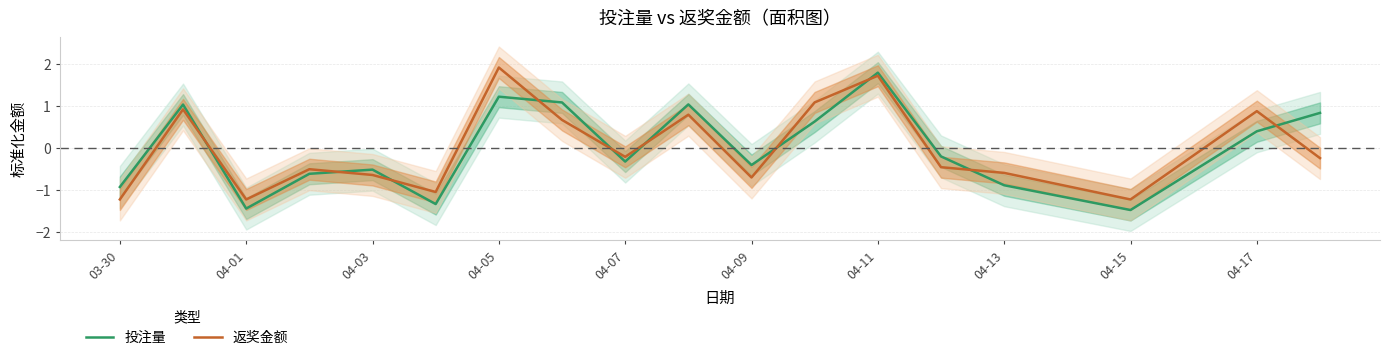

Is the value of 投注量 at 04-05 greater than the value of 返奖金额 at 04-07?

Yes